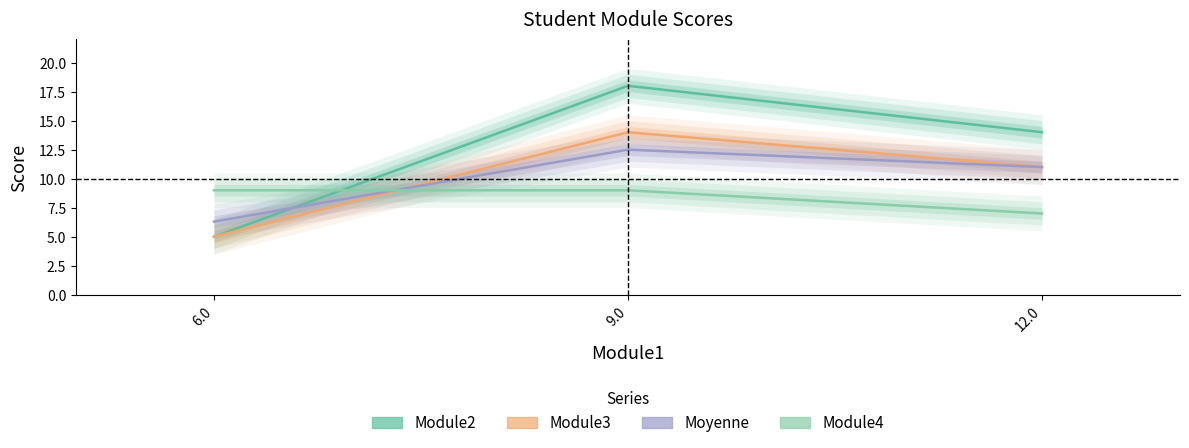

The value of Module2 at 12.0 is 21.1. True or false?

False